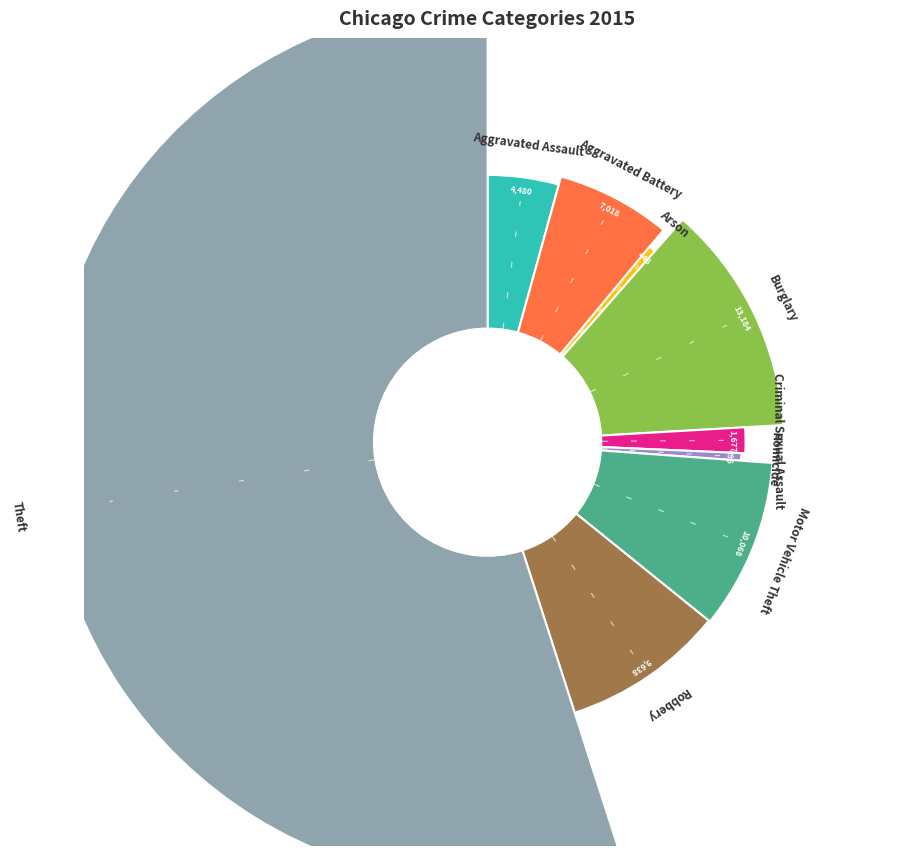

Which has a higher value, Robbery or Aggravated Battery?

Robbery